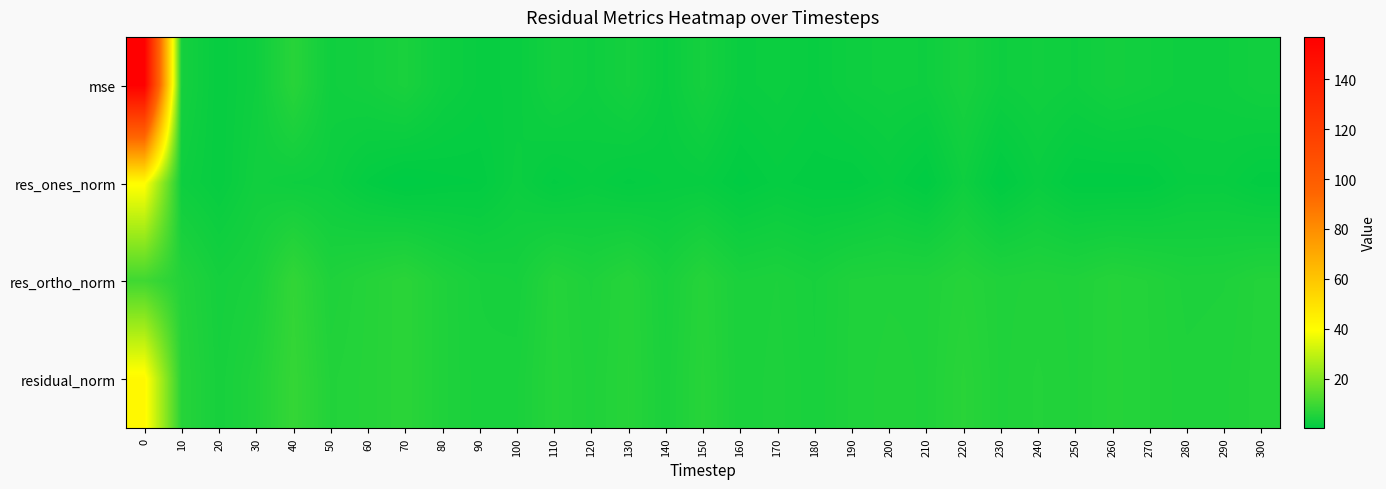

Rank the series by their average value, from lowest to highest.

res_ones_norm, res_ortho_norm, residual_norm, mse